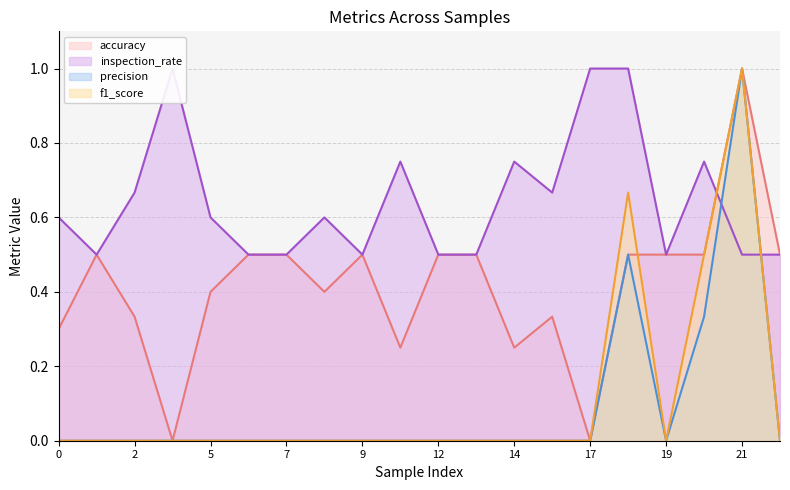

What is the difference between the maximum and minimum values in the accuracy series?

1.0